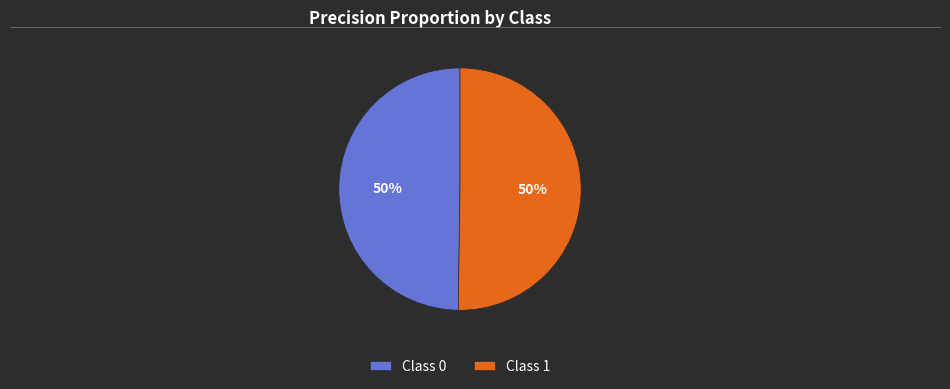

Combined, do Class 0 and Class 1 account for over 50%?

Yes